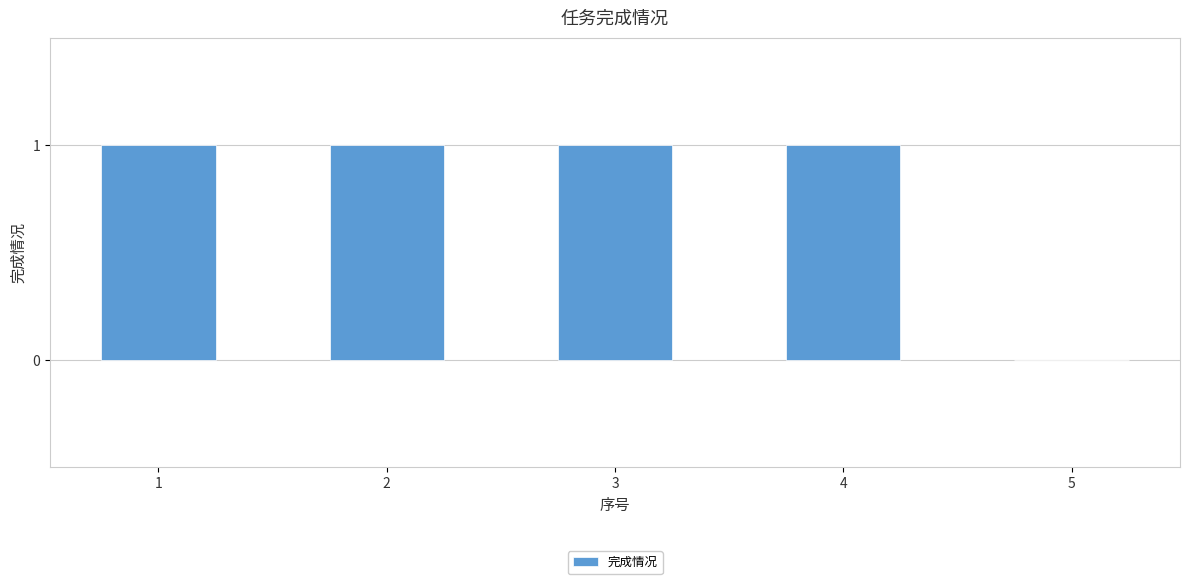

Approximately how many times larger is the value at 1 compared to 2?

1.0